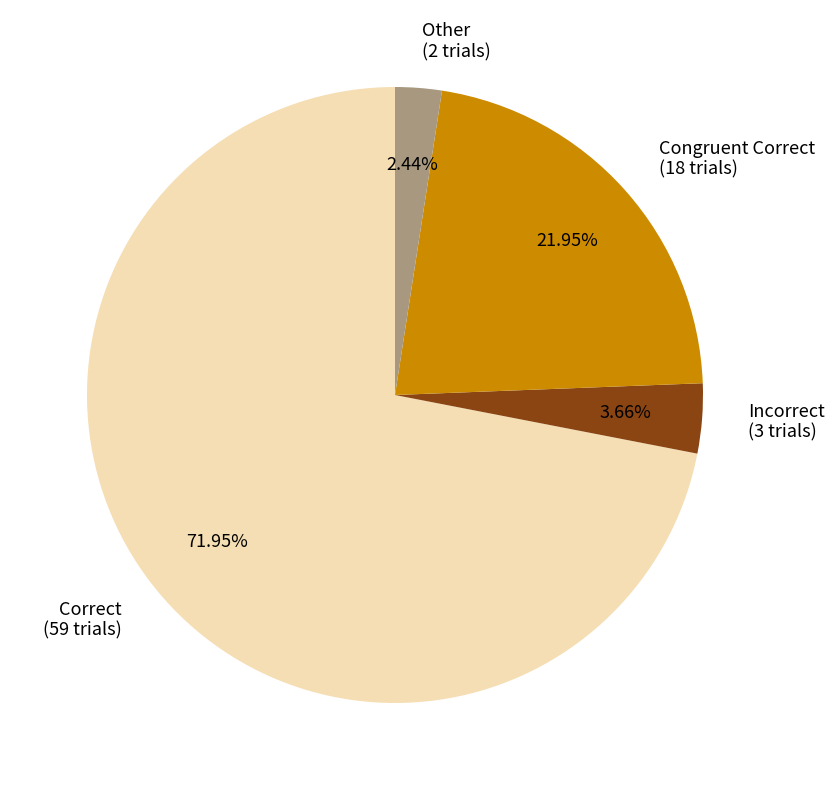

Is Other (2 trials) the majority of the pie?

No